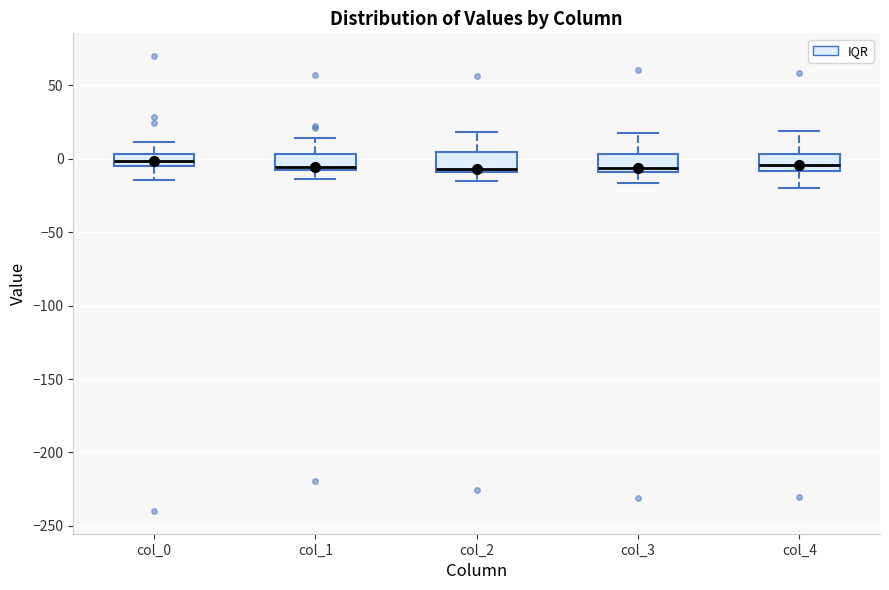

Where does the lower whisker of the box for col_4 end on the y-axis? The values are not printed on the chart, so give them approximately, as read against the axis.

-20